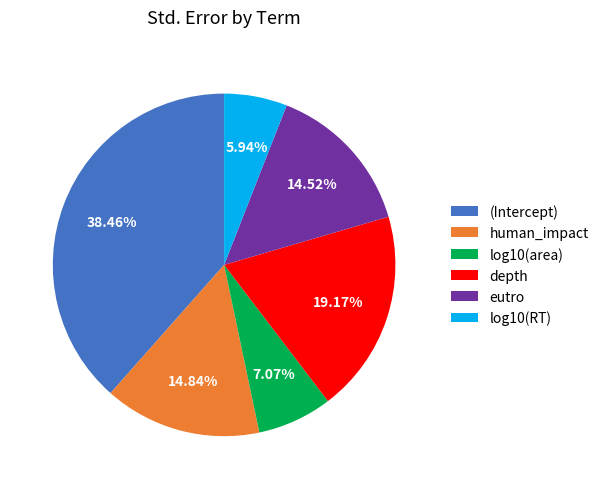

Which category has the biggest portion of the pie?

(Intercept)